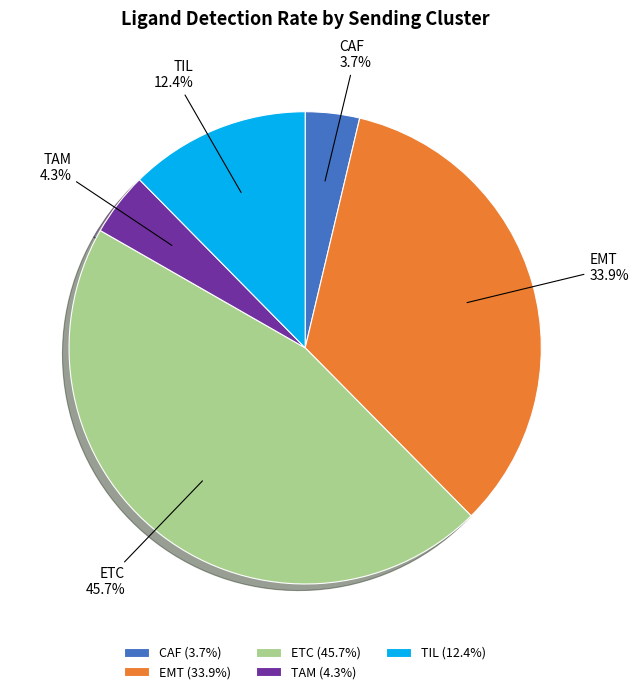

Does TAM account for over 50% of the chart?

No